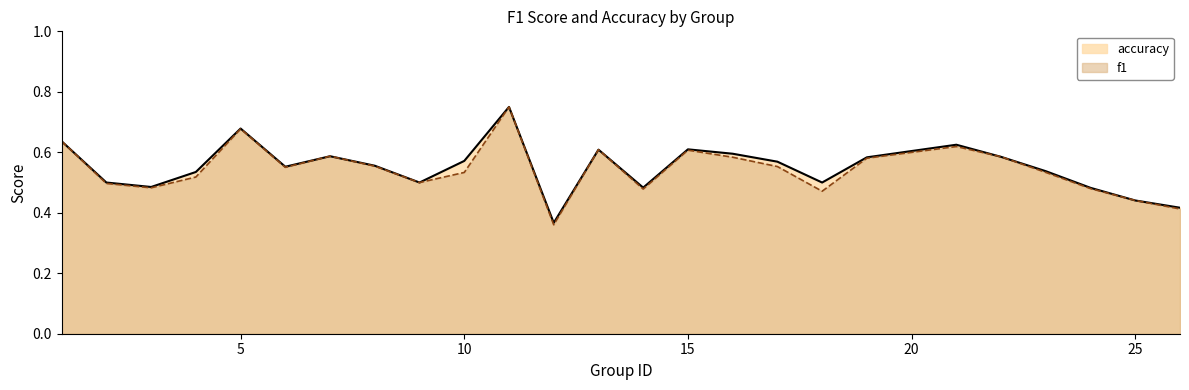

Which series has the largest range (max minus min)?

f1